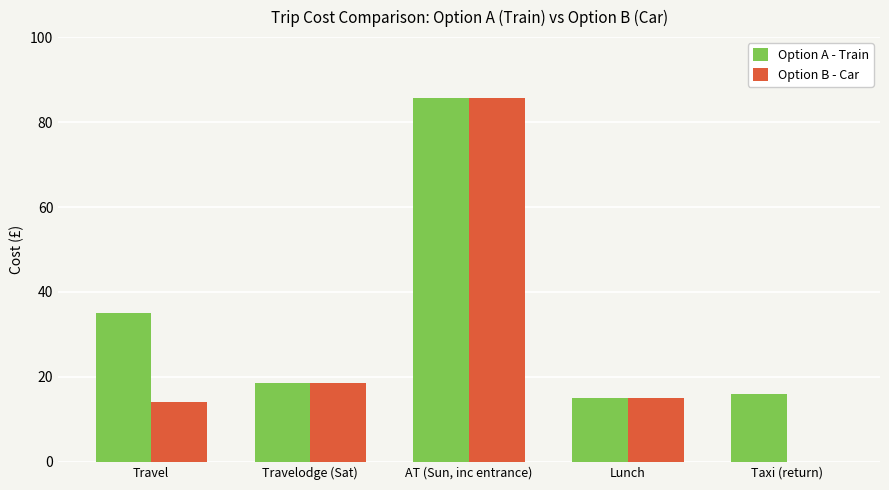

The Option A - Train series shows 23.1 at Travel. True or false?

False